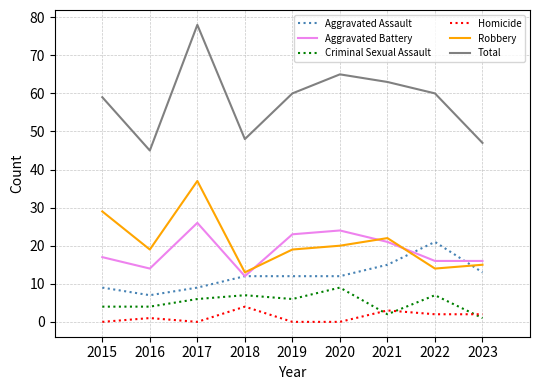

Which category has the highest value in the Aggravated Battery series?

2017